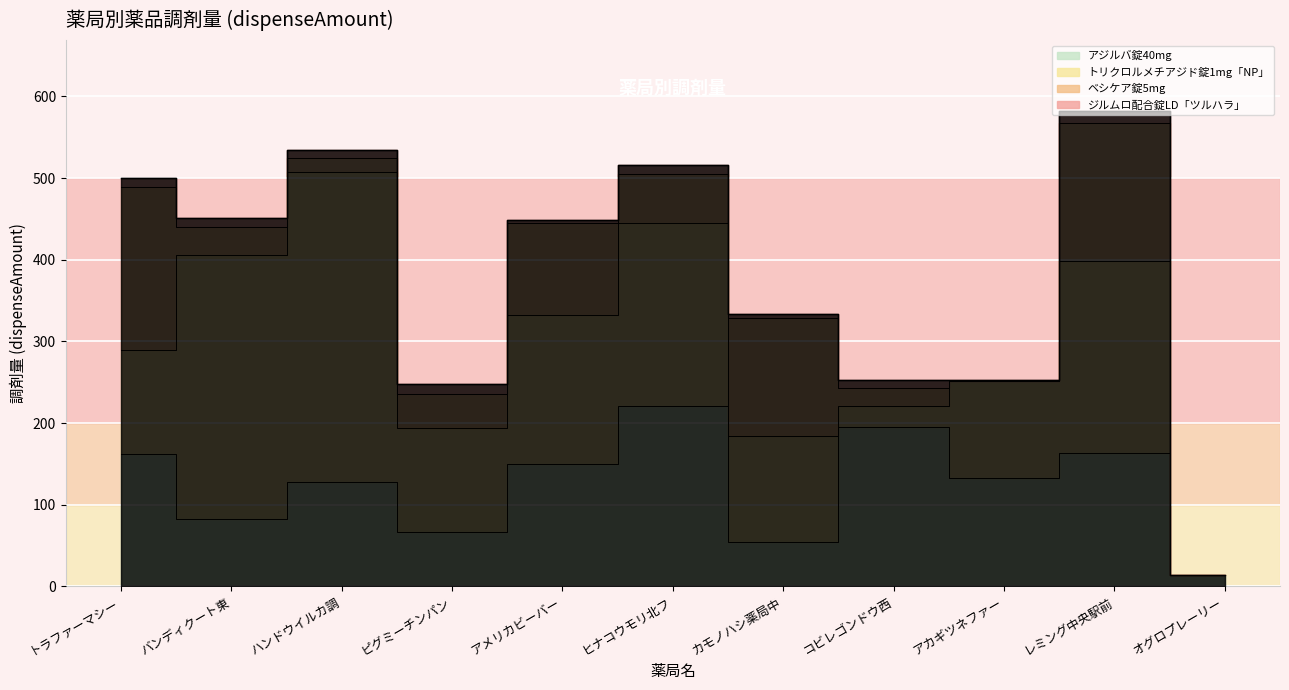

What is the difference between the ベシケア錠5mg values at ハンドウイルカ調剤薬局 and アメリカビーバーファーマ北店?

95.8